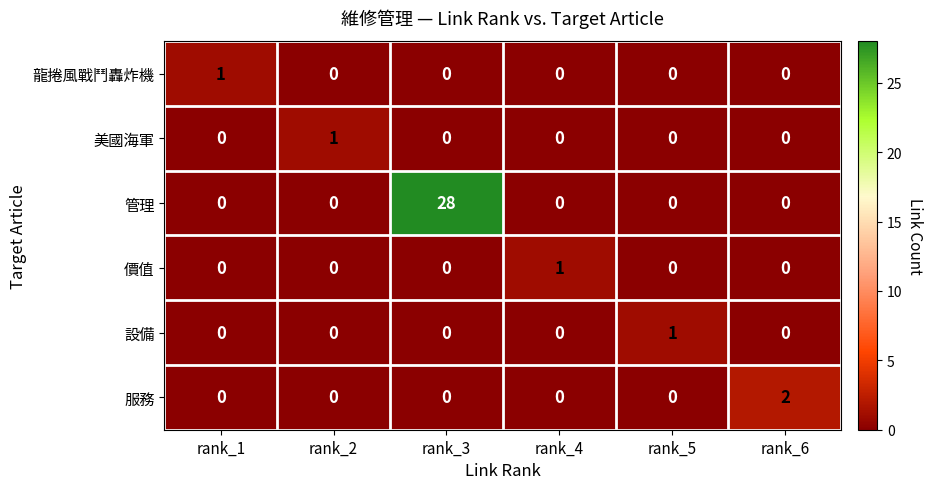

Which series has the largest range (max minus min)?

管理